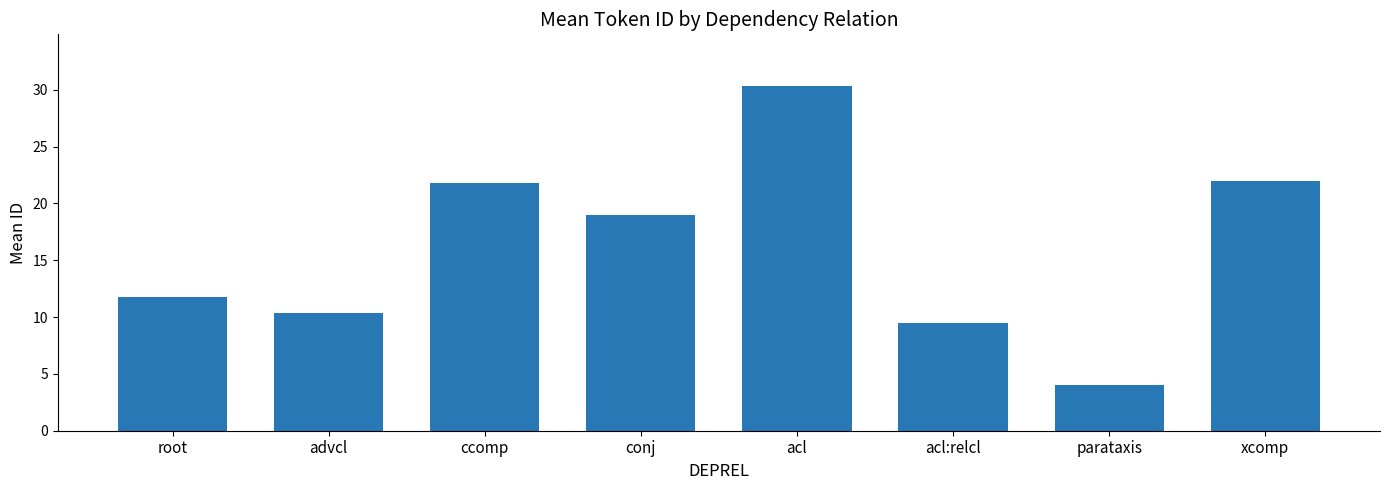

What is the label of the 4th bar from the left?

conj